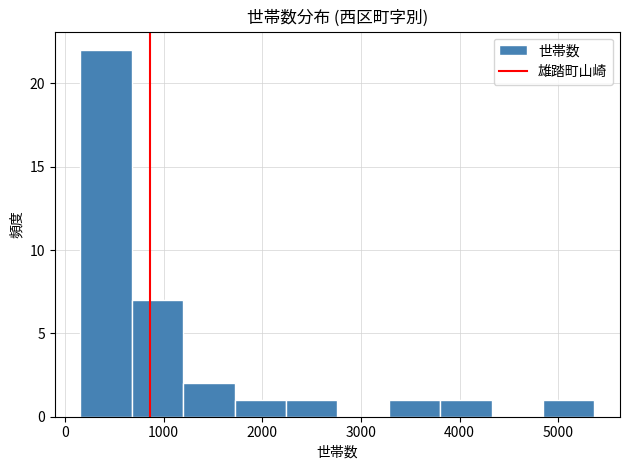

How tall is the bar that spans 4800 to 5400 on the x-axis? Neither the bar edges nor the heights are printed on the chart, so give them approximately, as read against the axes.

1